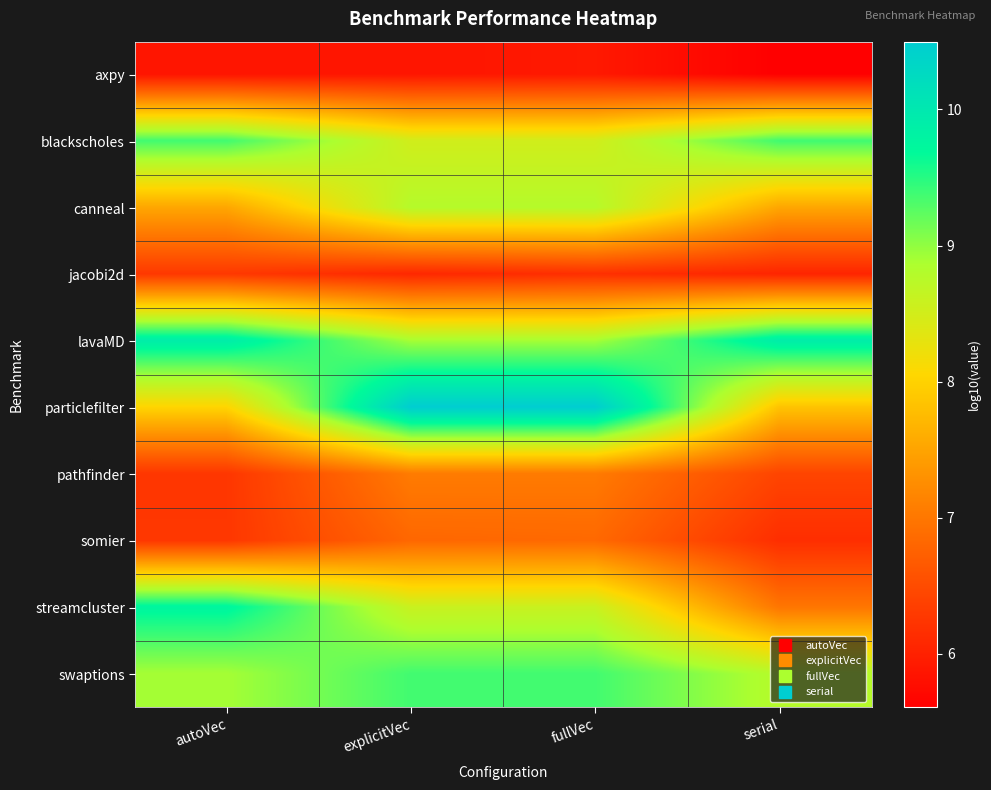

What is the maximum value shown in the chart?

10.5